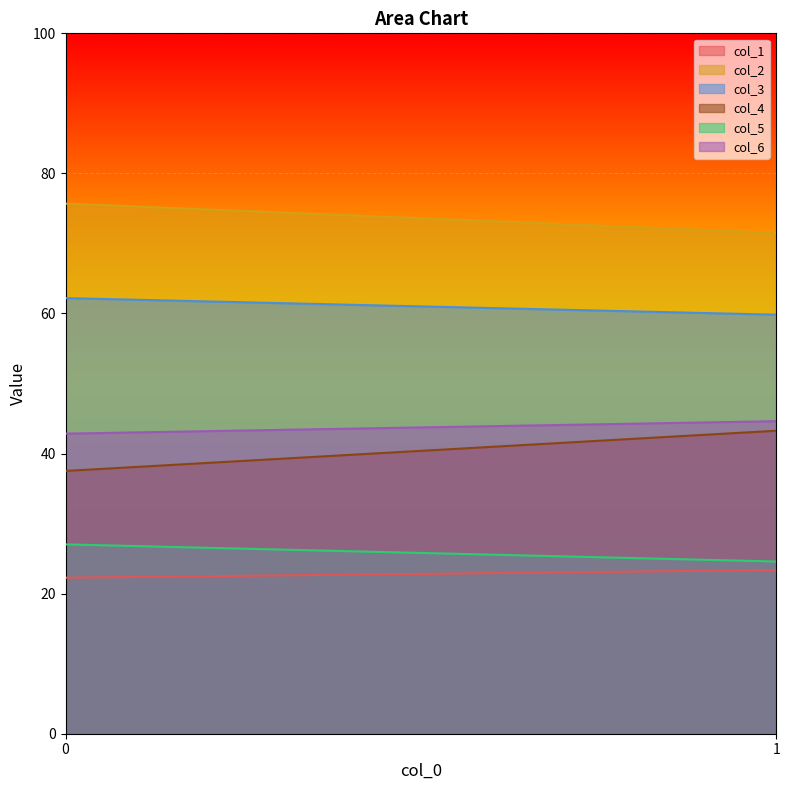

True or false: col_1 has a value of 41.4 at 1.

False